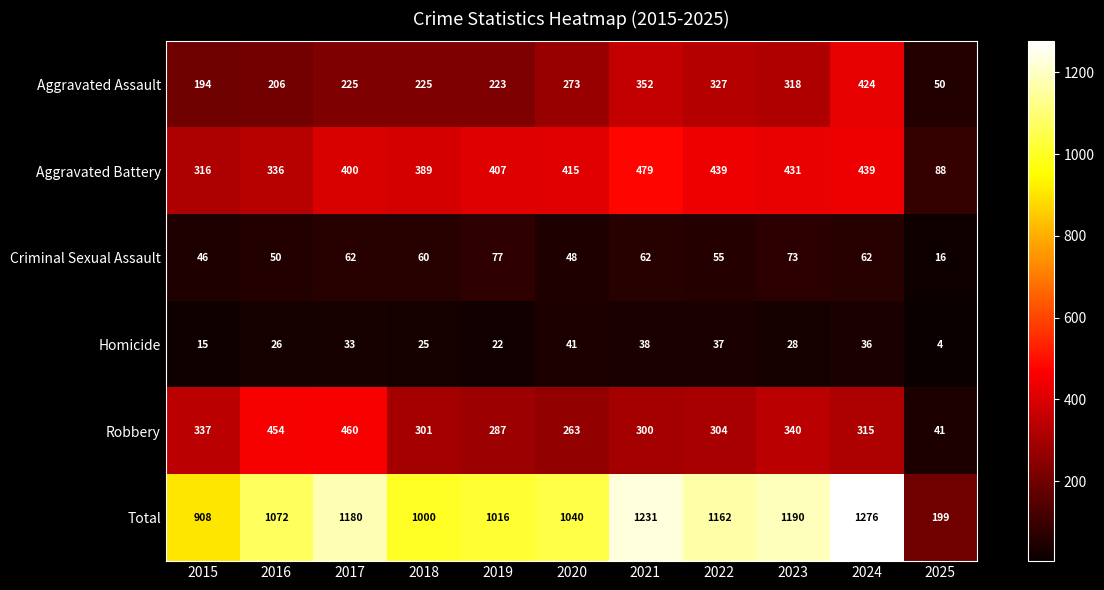

How many series are shown in this chart?

6